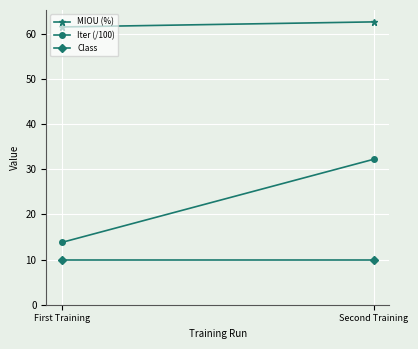

Count the number of data series in this chart.

3